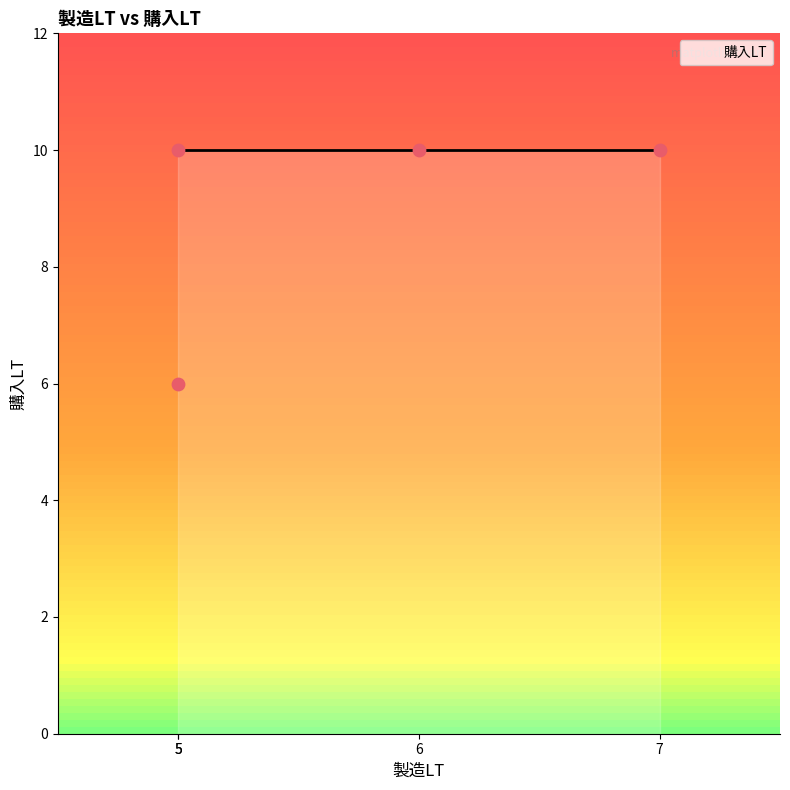

What is the average X value?

6